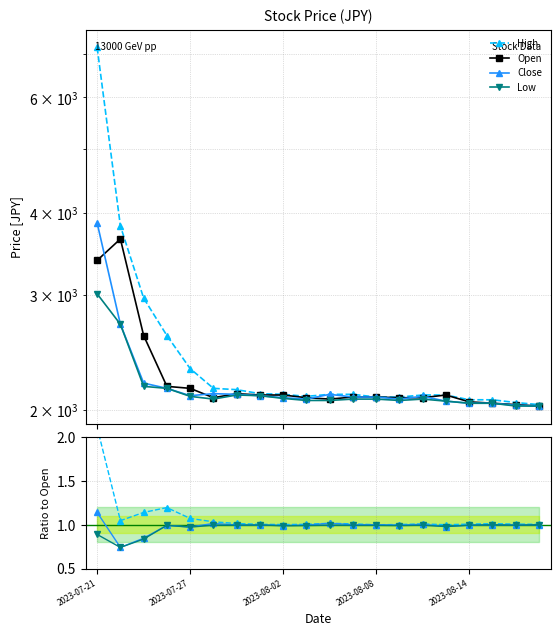

At which category does Low reach its first local peak?

2023-07-31